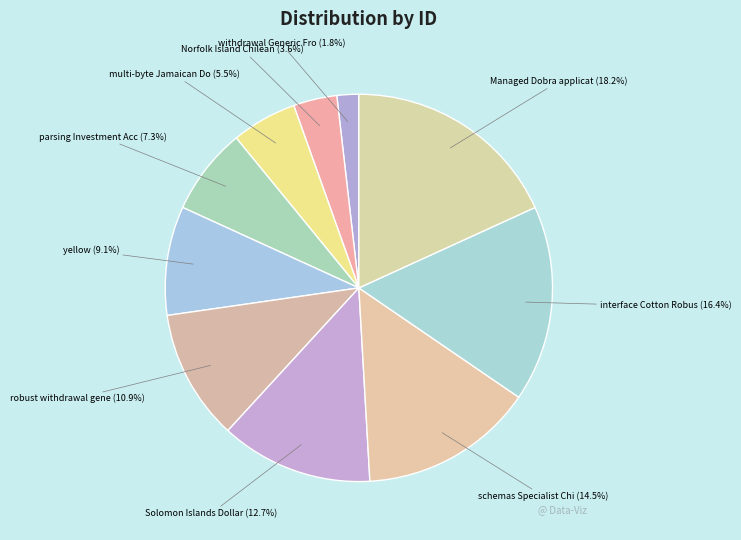

Does any single category account for the majority?

No